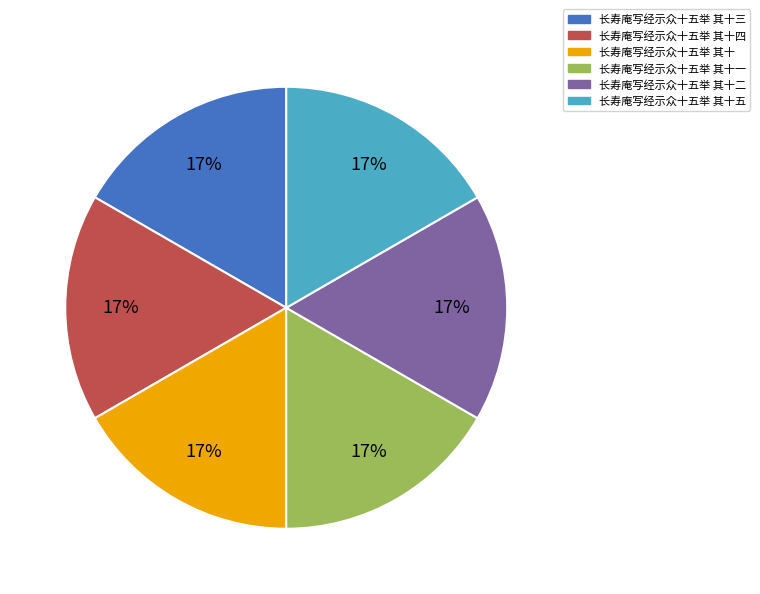

To the nearest percent, what is the average slice percentage?

17%